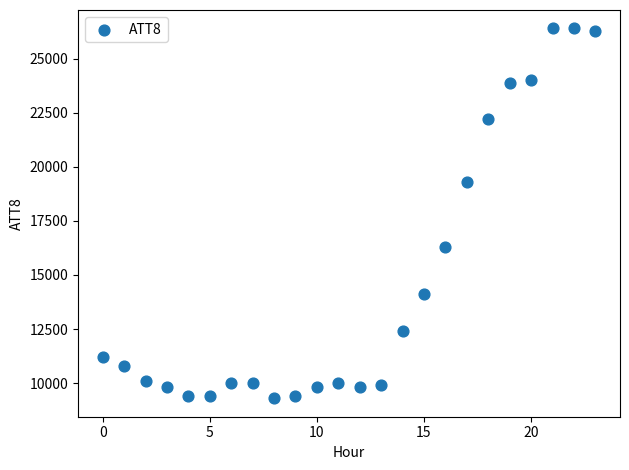

What is the range of Y values (max minus min)?

17100